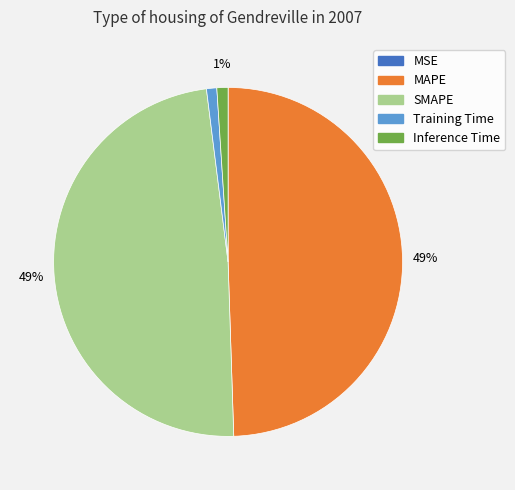

The Training Time slice represents 12% of the pie. True or false?

False